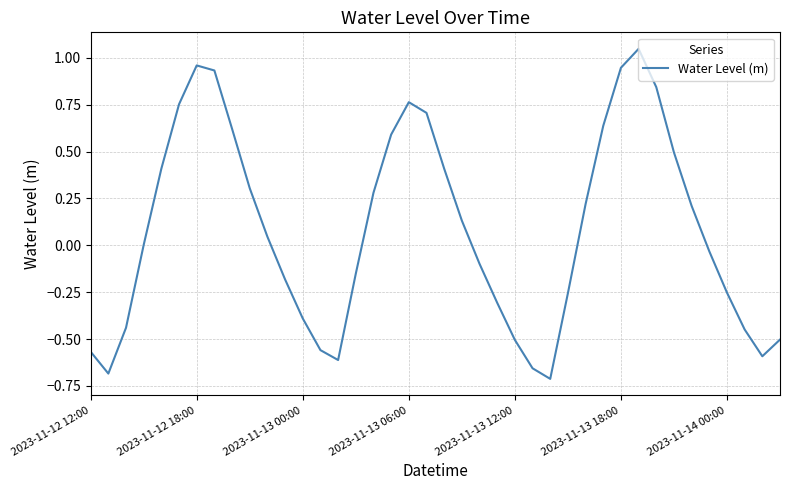

What is the sum of all values?

3.3